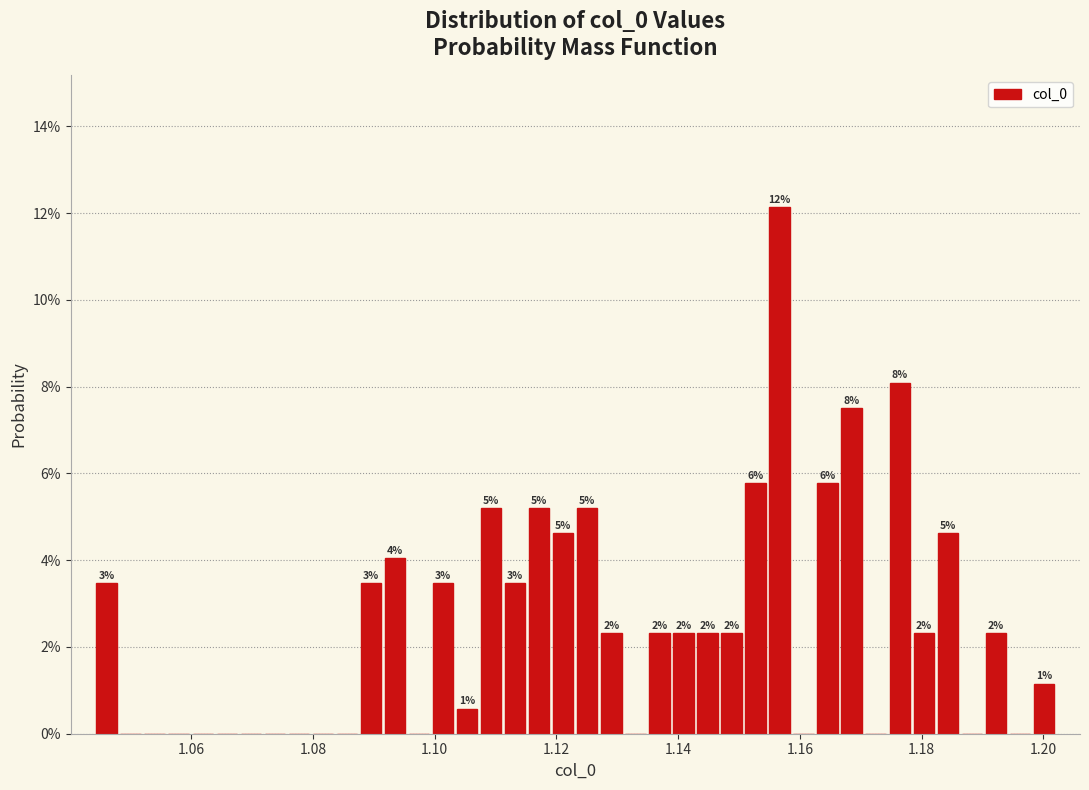

Read against the x-axis, roughly where is the centre of the tallest bar?

1.156